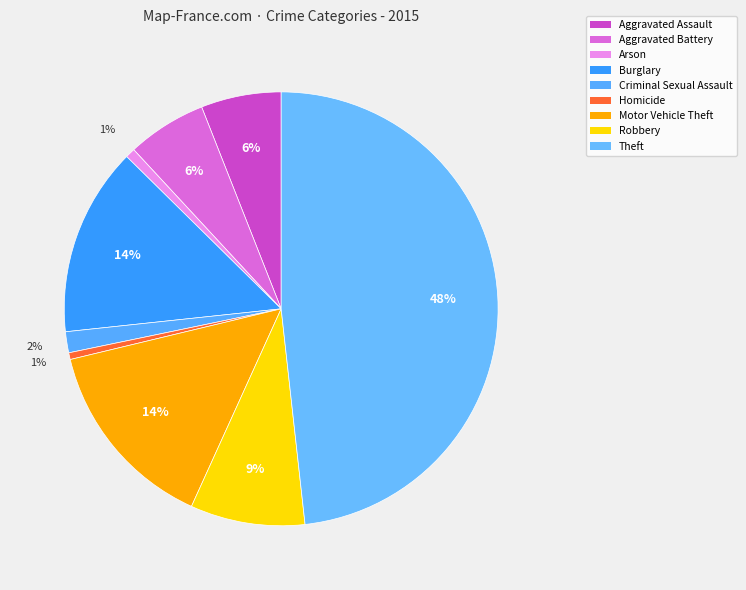

How many segments does this pie chart have?

9